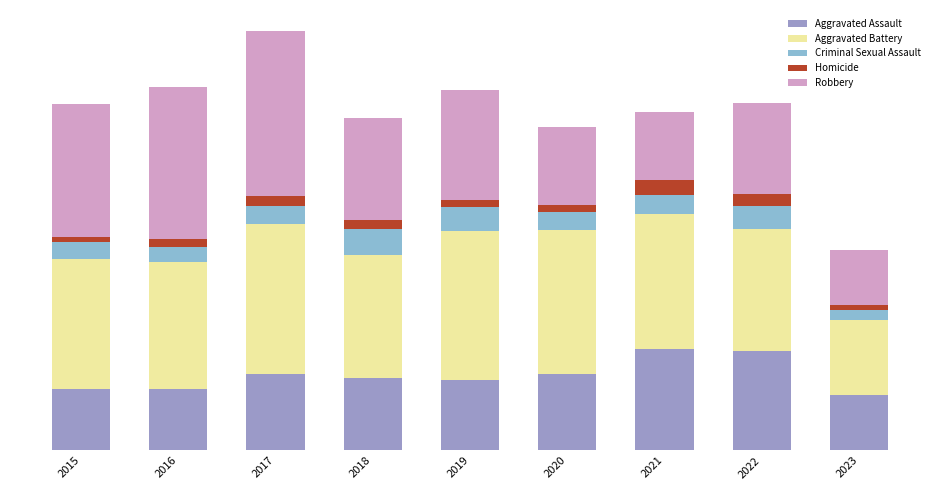

Where is Robbery nearest to the value 142?

2019